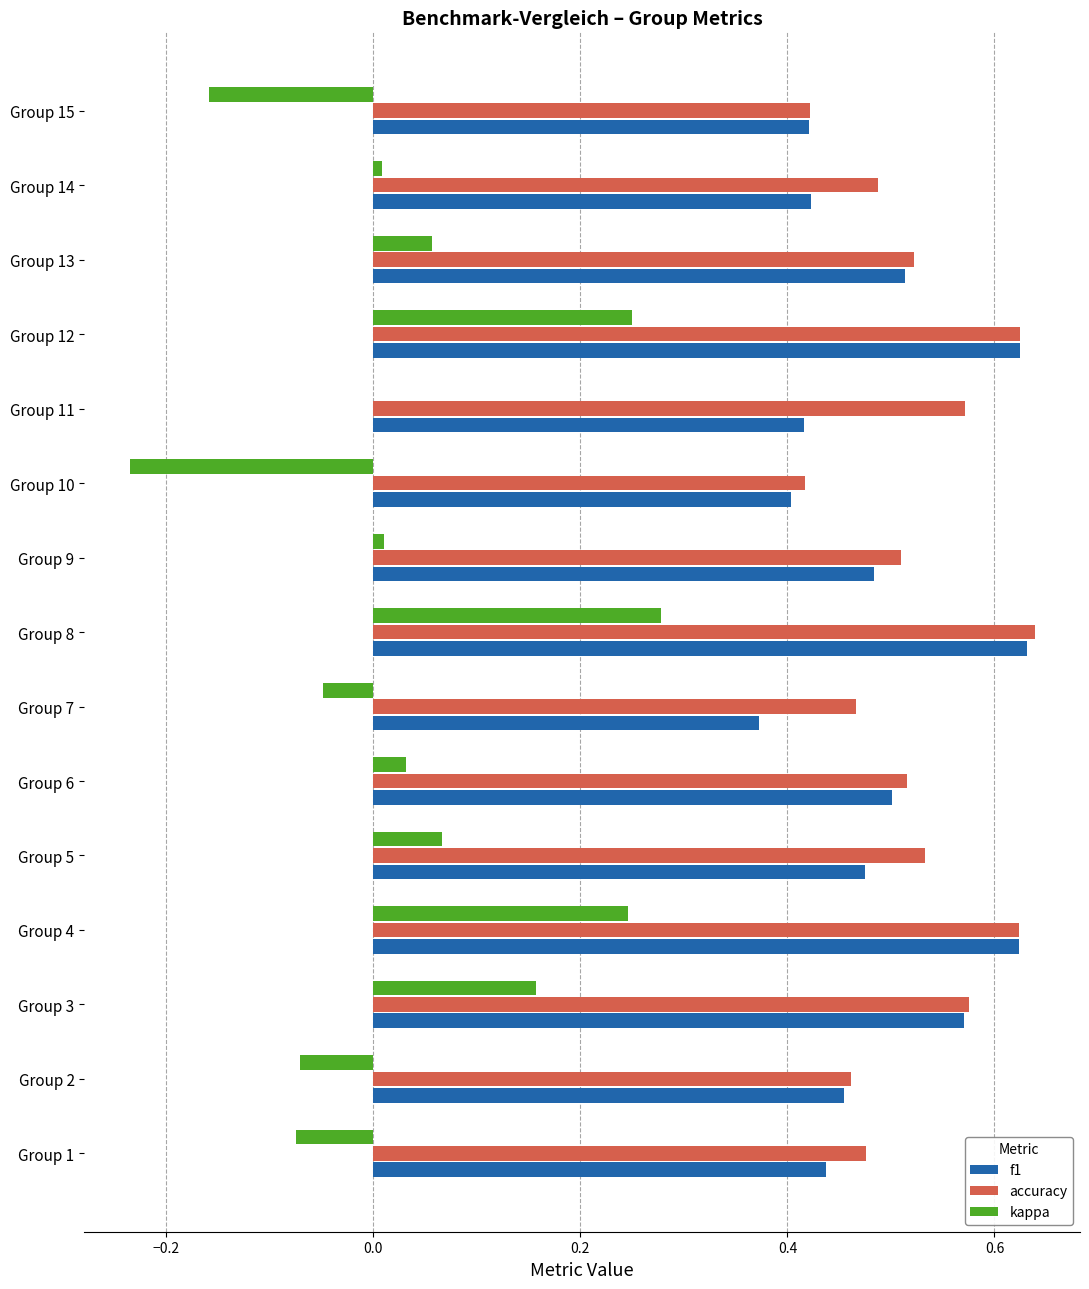

Is the value of kappa at Group 15 greater than the value of f1 at Group 5?

No